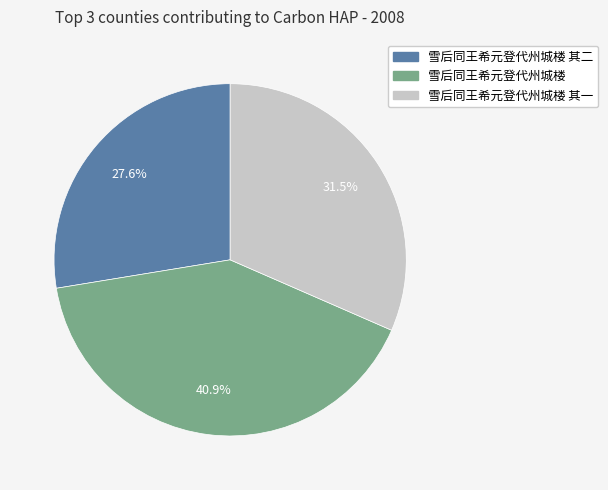

Does any single category account for the majority?

No